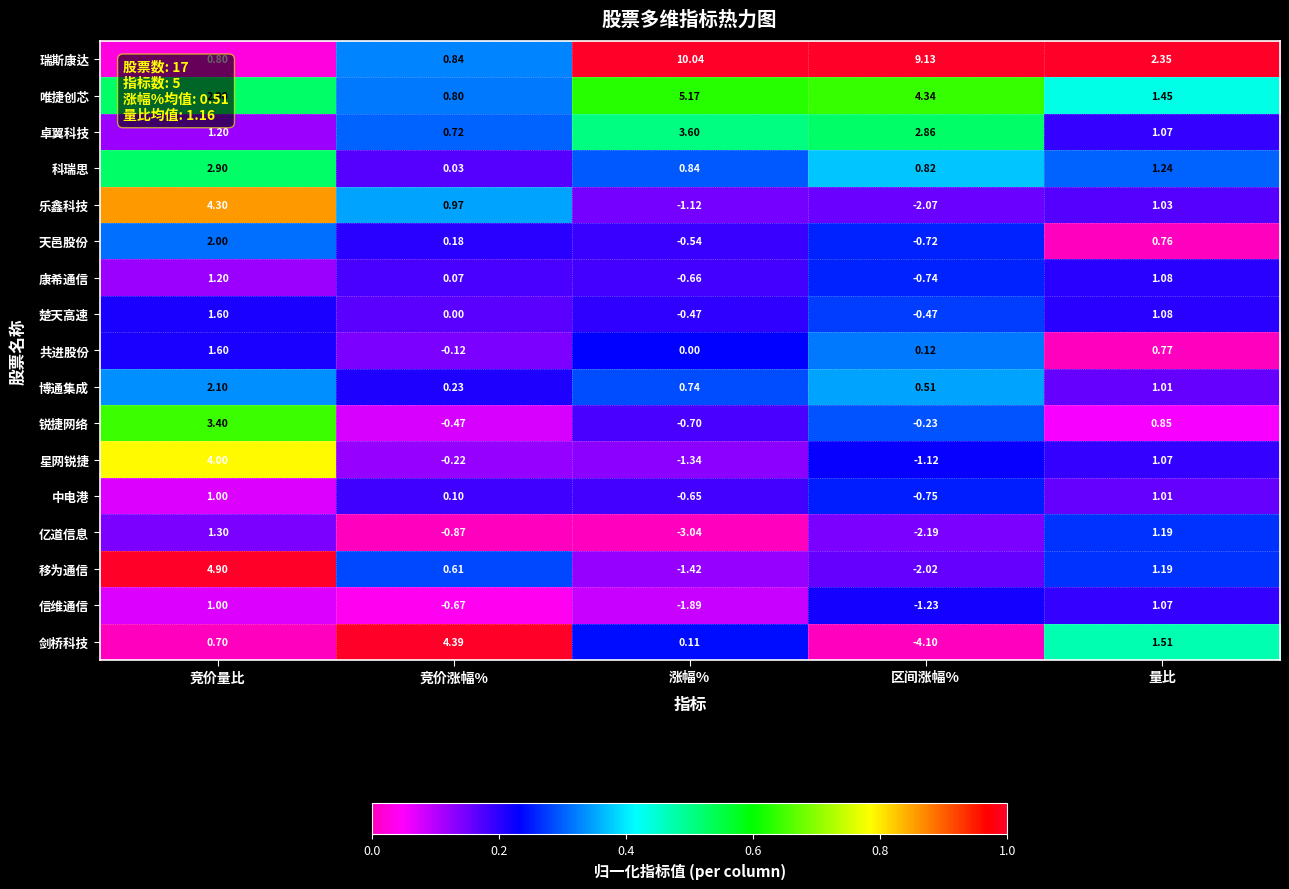

How many distinct data groups are displayed?

17